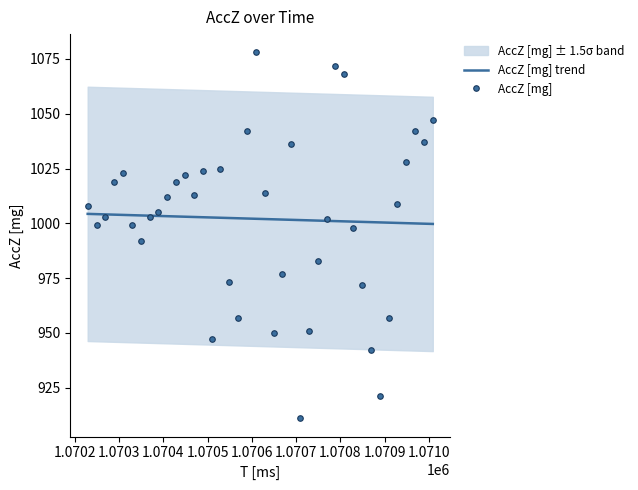

How many interior local peaks does the AccZ [mg] series have?

8